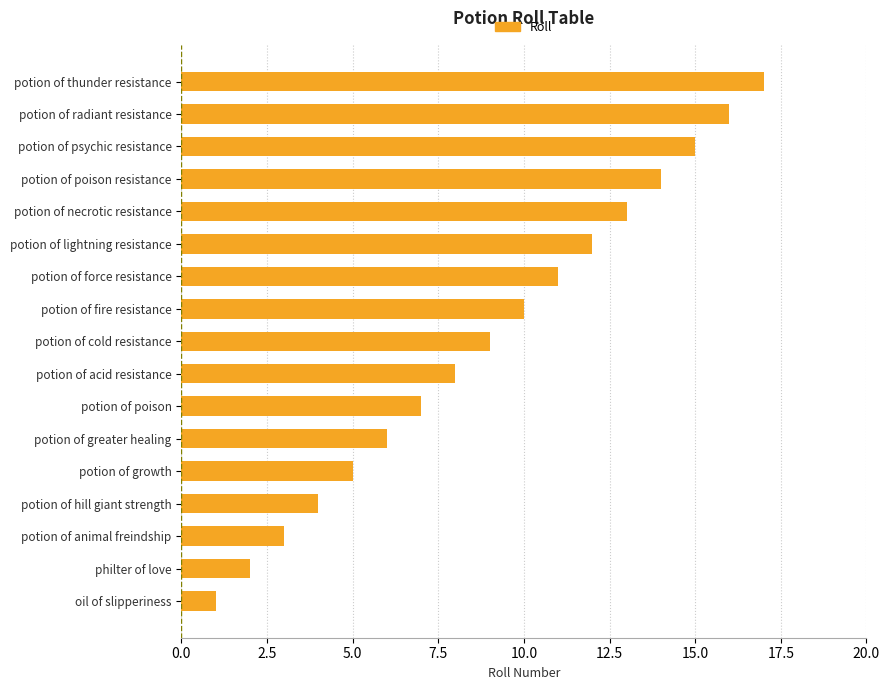

Rank the categories by value from lowest to highest.

oil of slipperiness, philter of love, potion of animal freindship, potion of hill giant strength, potion of growth, potion of greater healing, potion of poison, potion of acid resistance, potion of cold resistance, potion of fire resistance, potion of force resistance, potion of lightning resistance, potion of necrotic resistance, potion of poison resistance, potion of psychic resistance, potion of radiant resistance, potion of thunder resistance